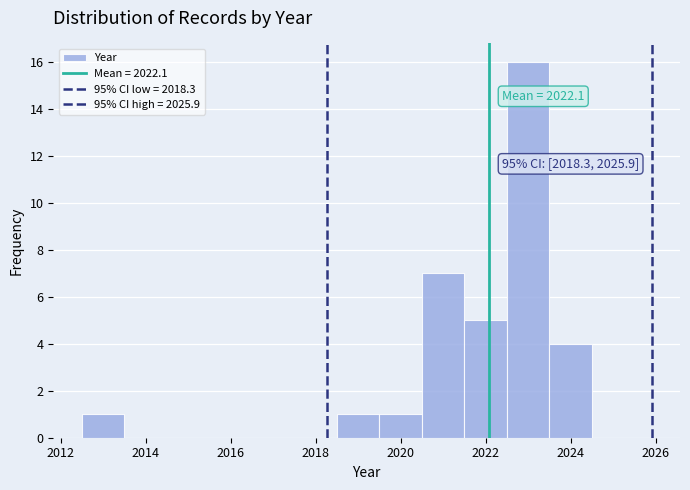

Which range on the x-axis has the tallest bar?

2022.5 to 2023.5